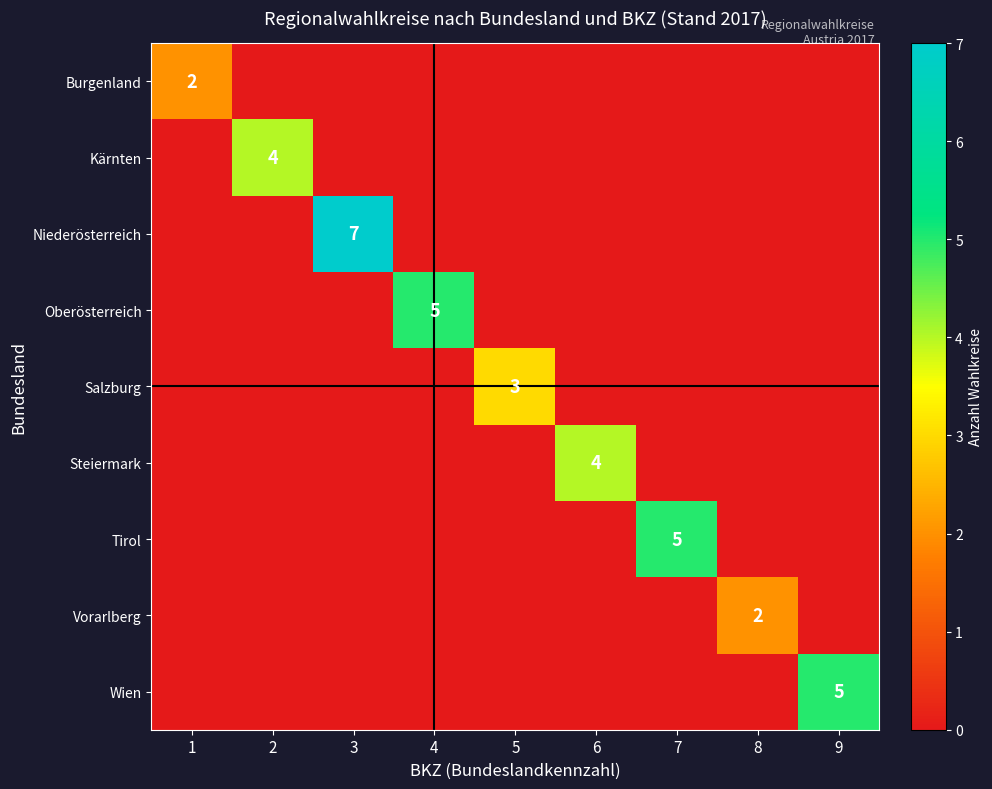

List the labels in order of Niederösterreich value, smallest first.

1, 2, 4, 5, 6, 7, 8, 9, 3